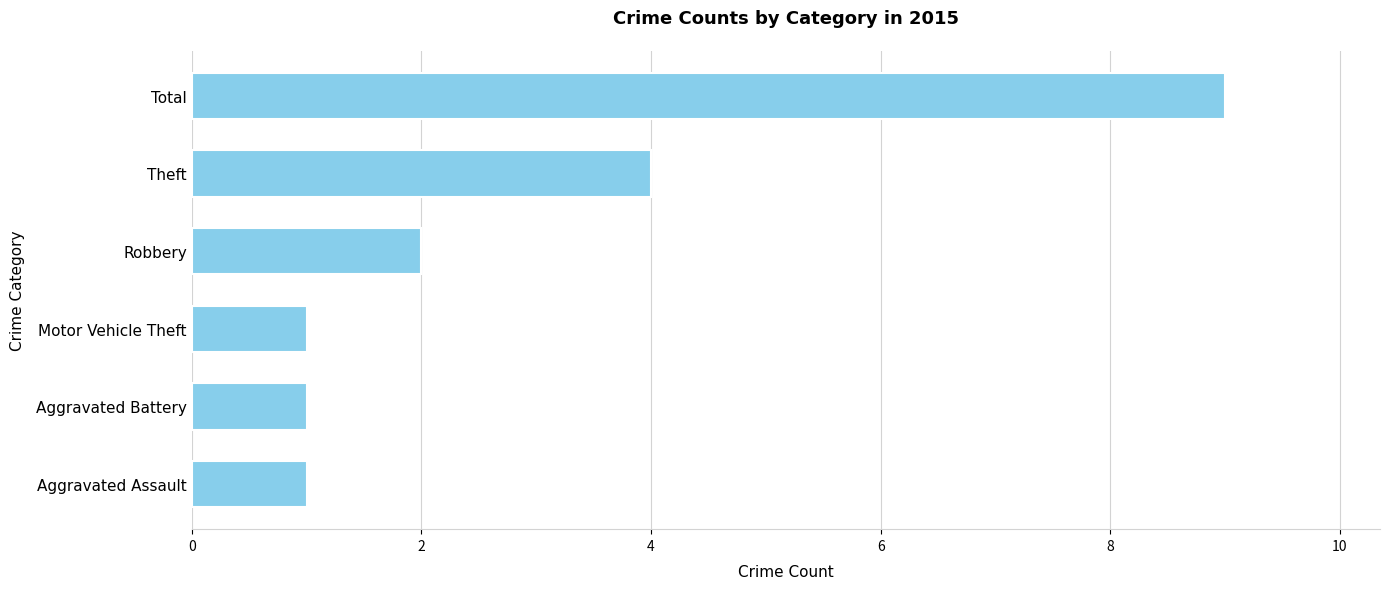

Where is the data nearest to the value 5?

Theft